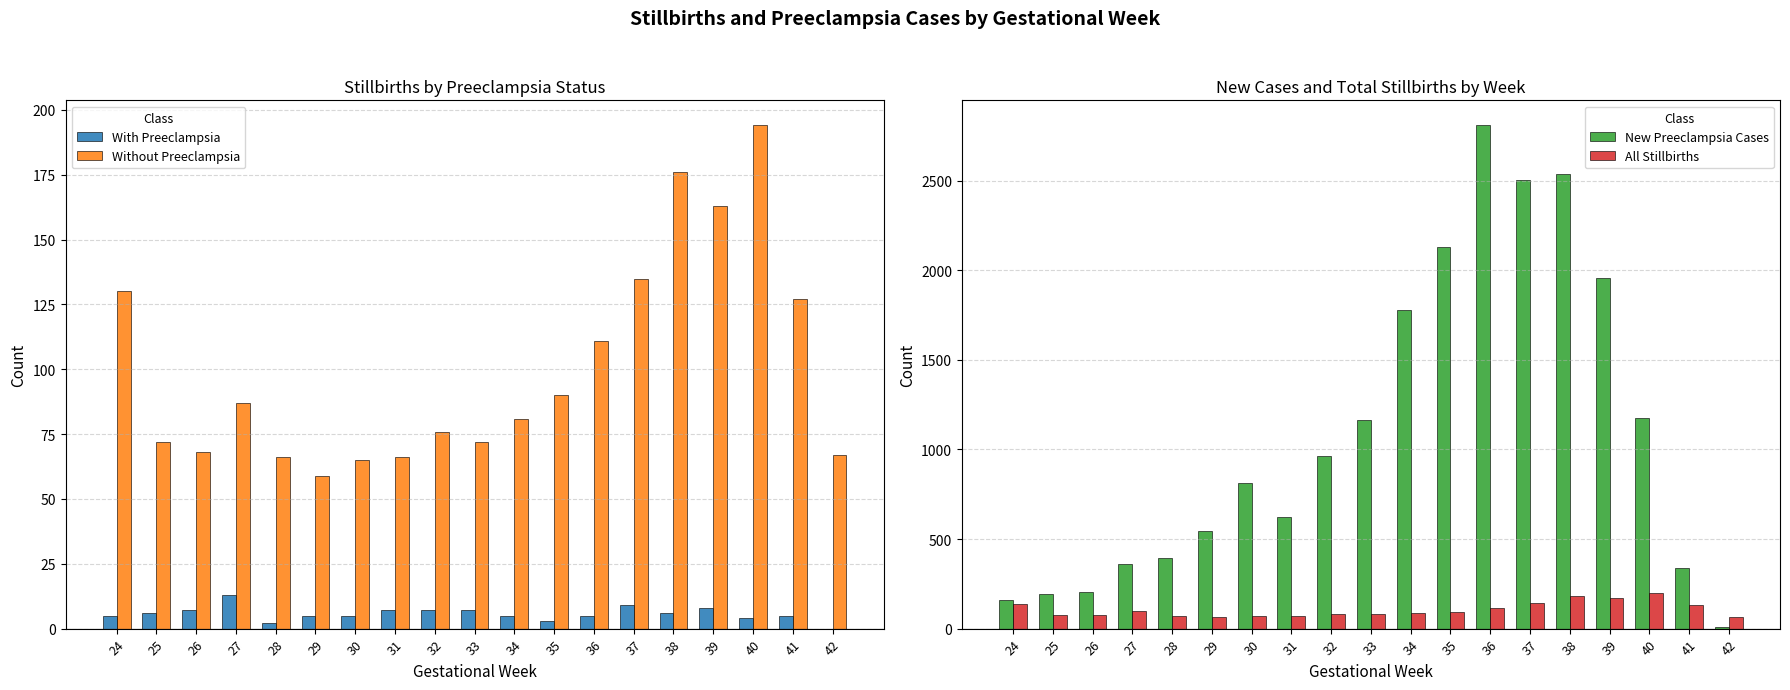

How many series are shown in this chart?

4